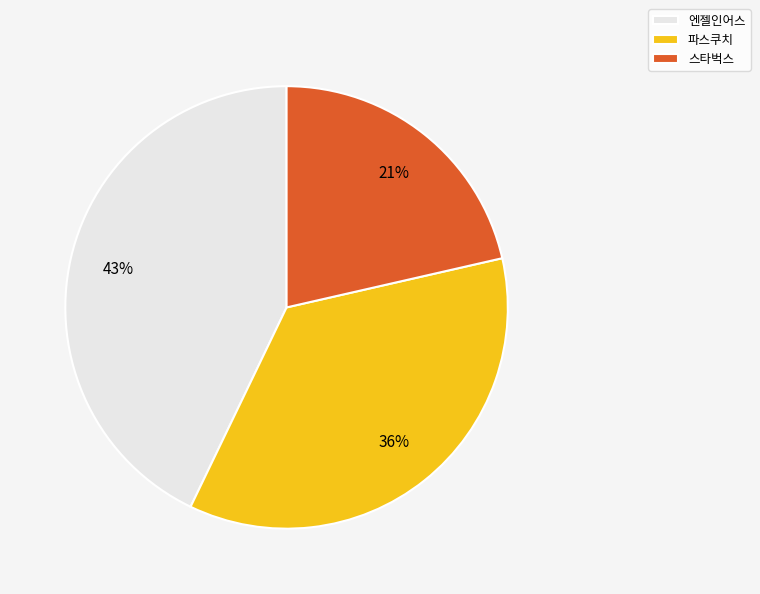

How many slices are in this pie chart?

3